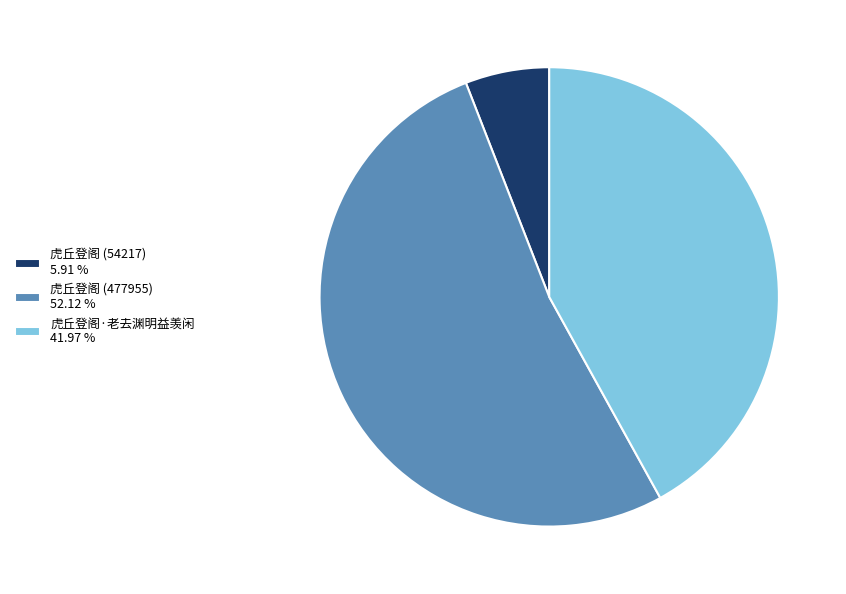

Which has a higher value, 虎丘登阁 (477955) or 虎丘登阁 (54217)?

虎丘登阁 (477955)